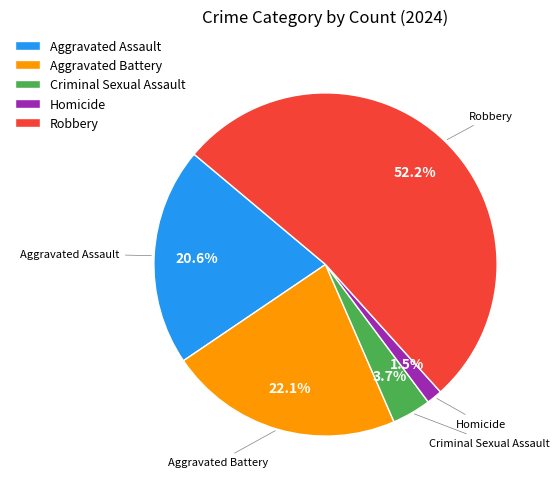

What is the largest slice in the pie chart?

Robbery